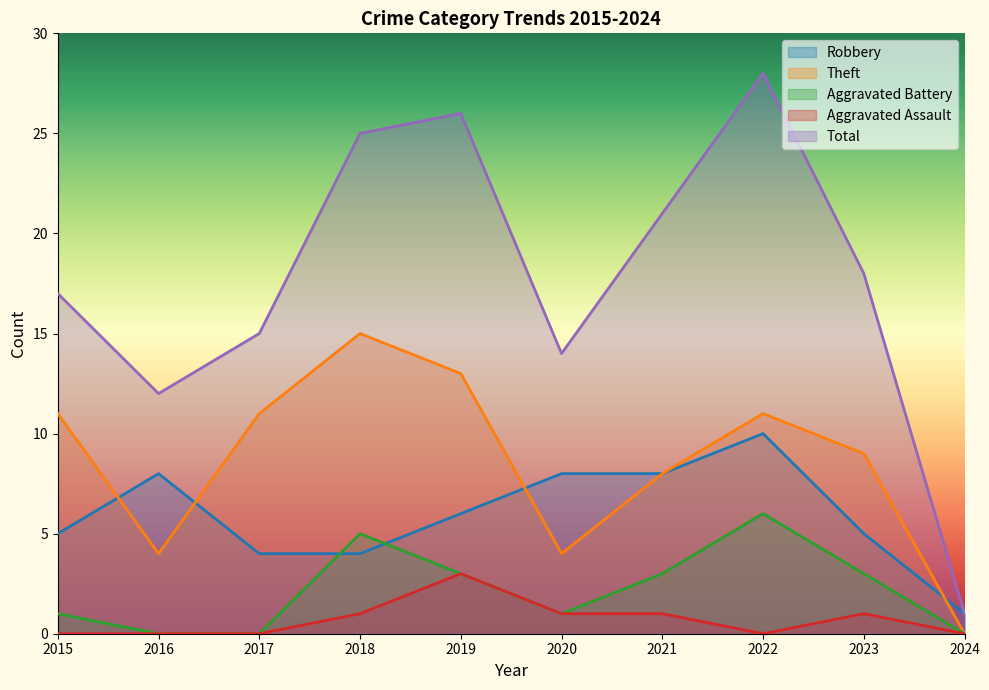

What is the value of the Robbery point at the 4th from the left?

4